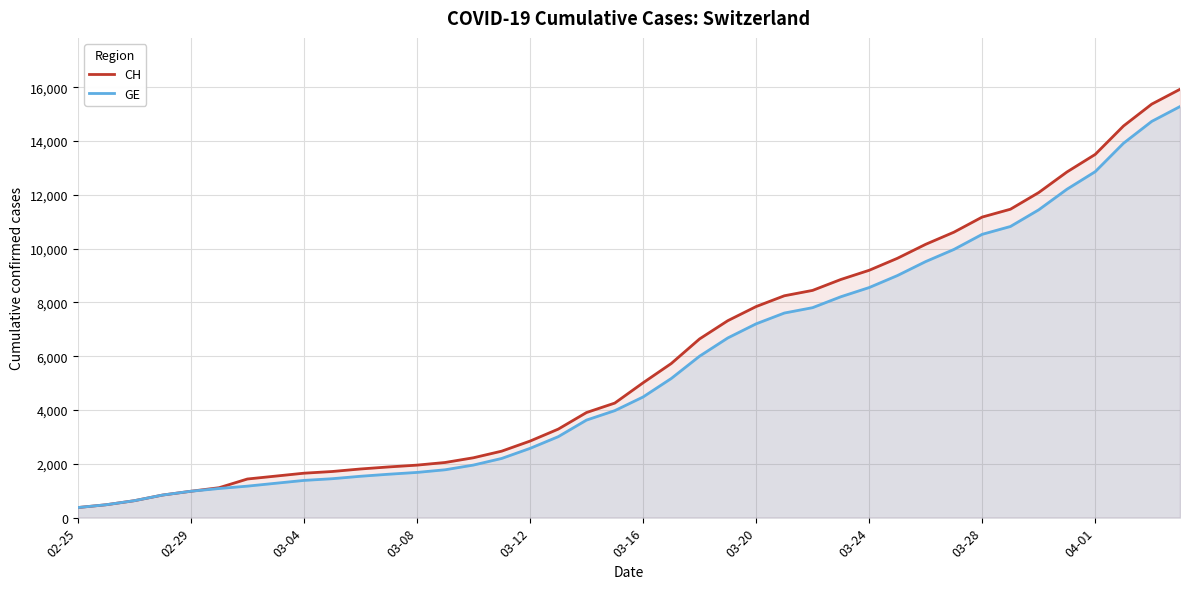

What is the maximum value shown in the chart?

15926